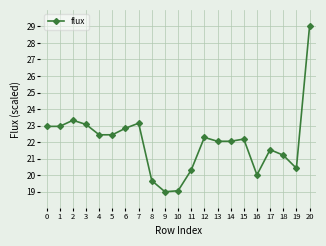

At which category does the data reach its first local peak?

2